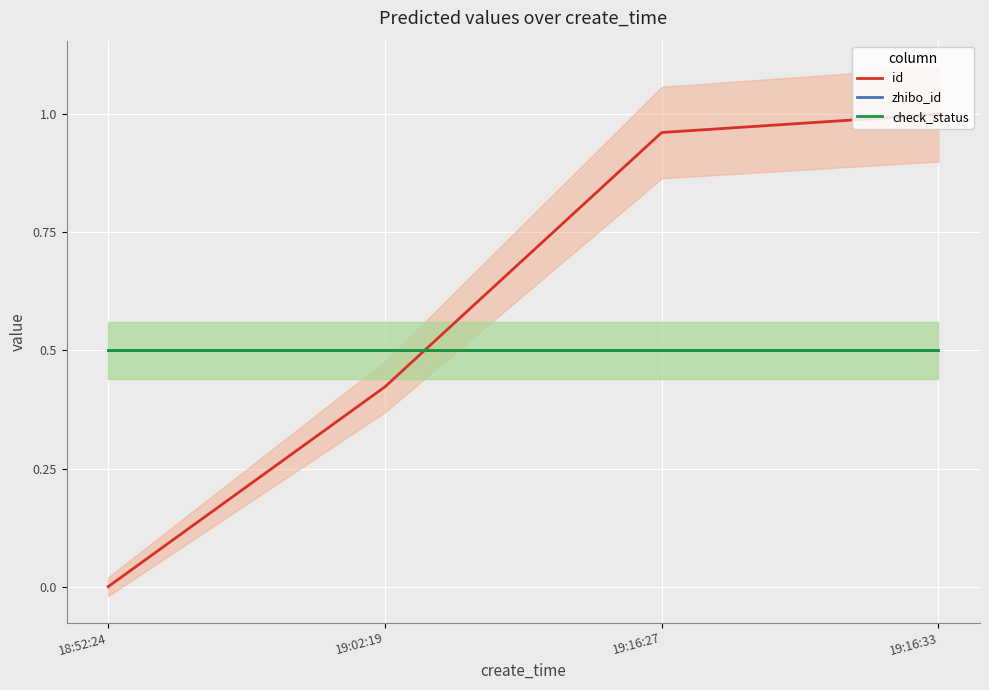

Read the id value at 19:16:27.

1.0